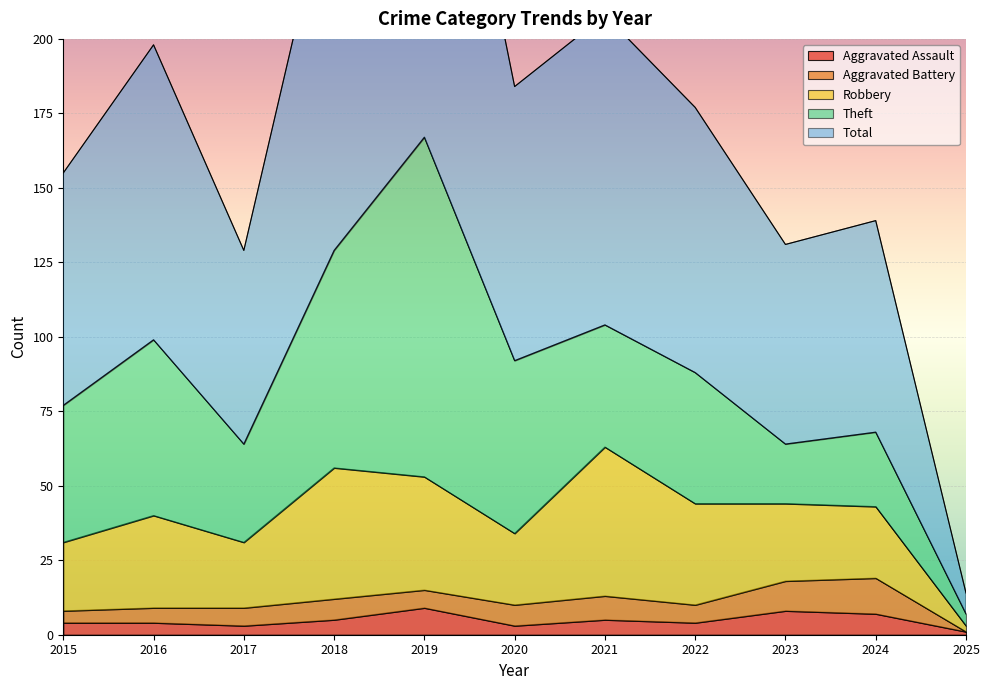

What is the average value of the Theft series?

47